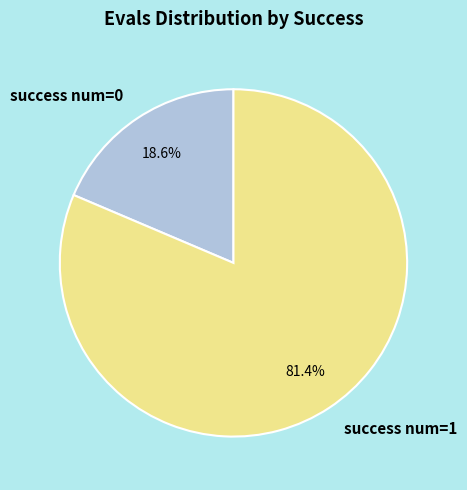

Which has a higher value, success num=0 or success num=1?

success num=1